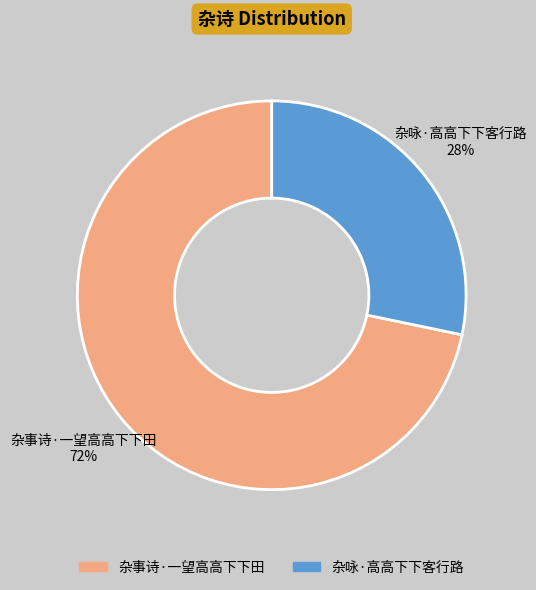

The 杂咏·高高下下客行路 slice represents 34% of the pie. True or false?

False